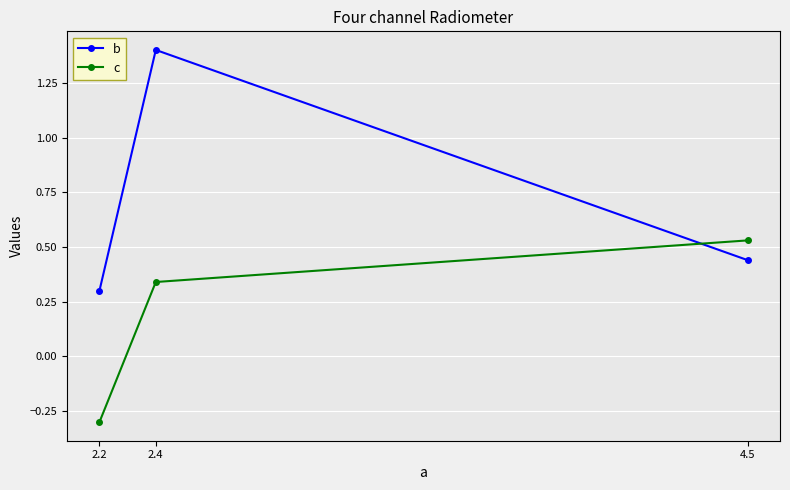

Does the chart display data point markers on the line(s)?

Yes